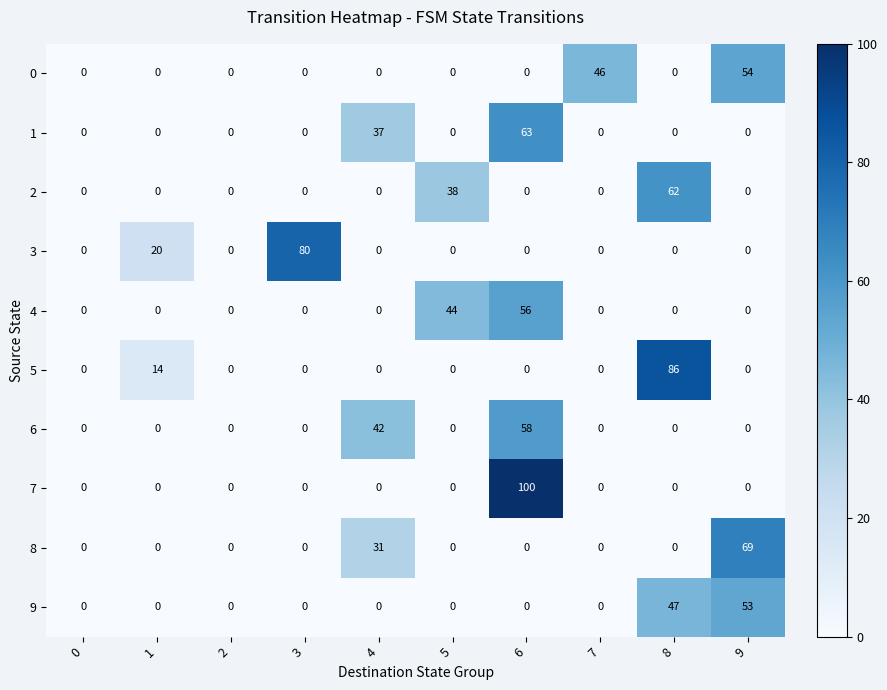

What is the sum of all 4 values?

100